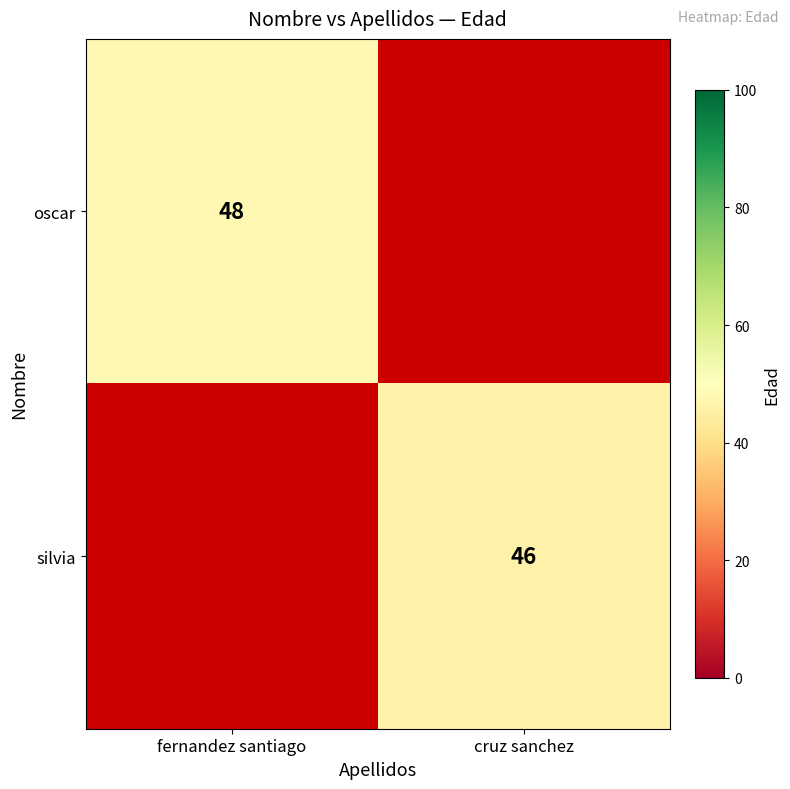

Which label corresponds to the largest value in the chart?

fernandez santiago